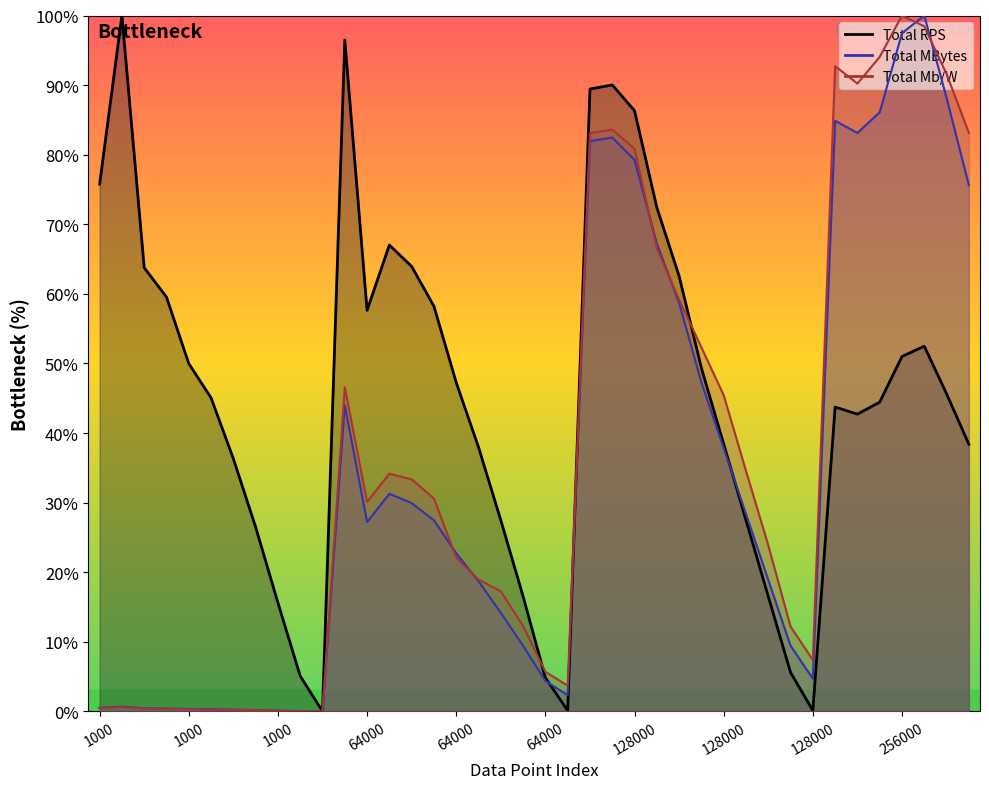

At which category does Total RPS reach its first local valley?

1000